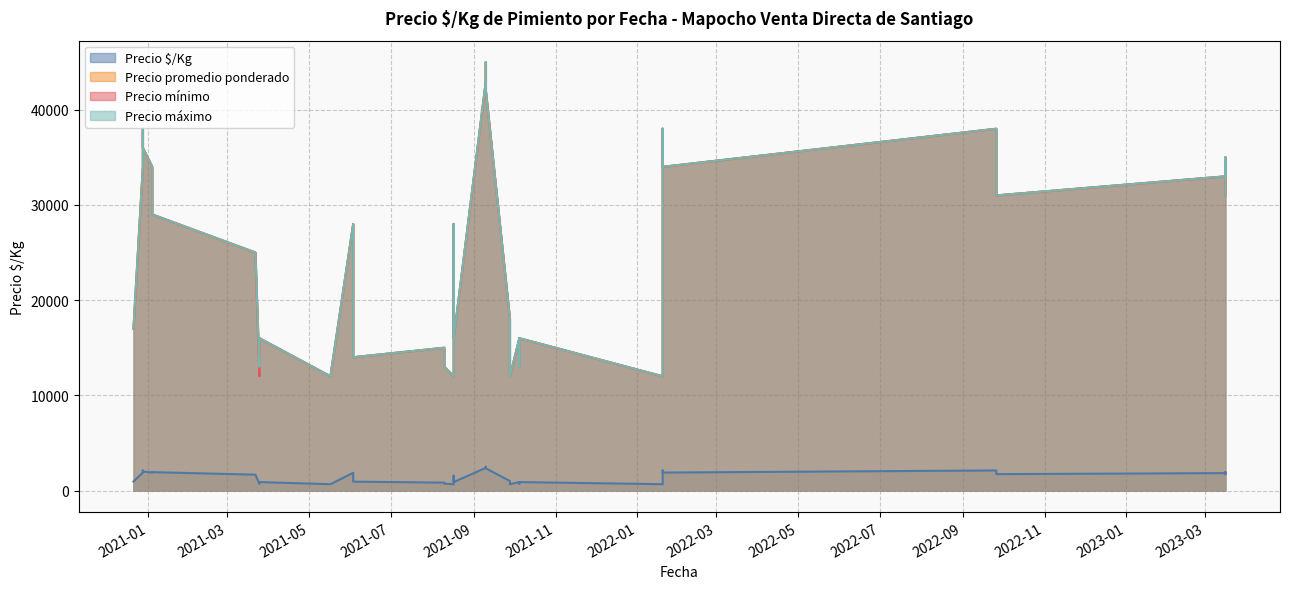

What is the label of the 12th point from the right?

2021-10-05